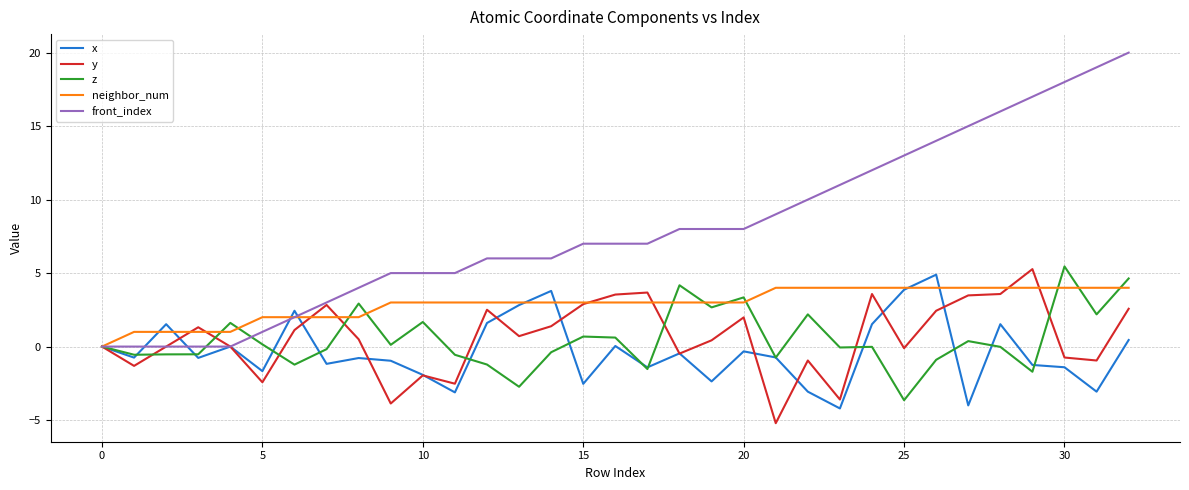

What is the maximum value for neighbor_num?

4.0